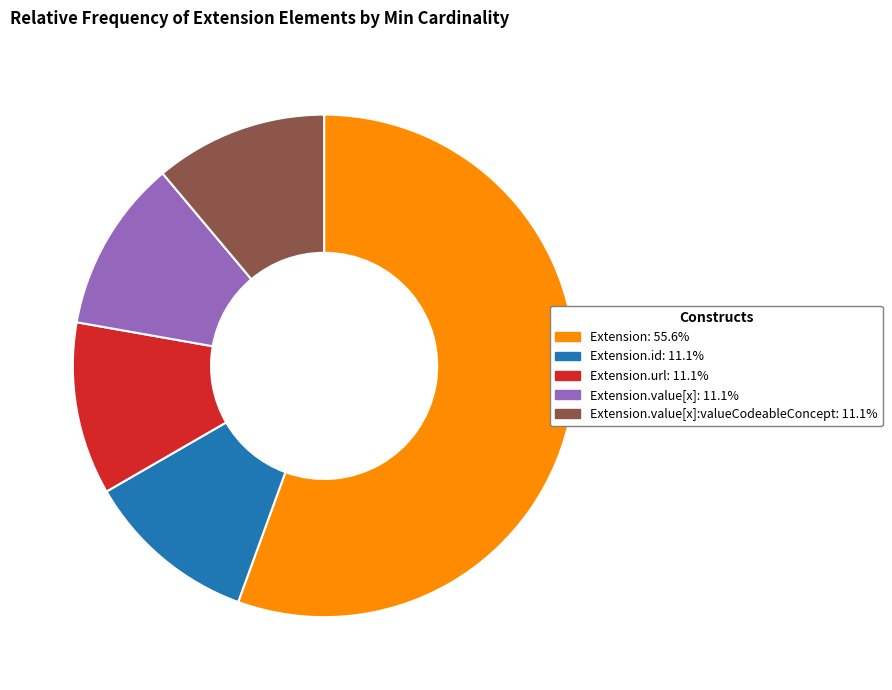

How many segments does this pie chart have?

5